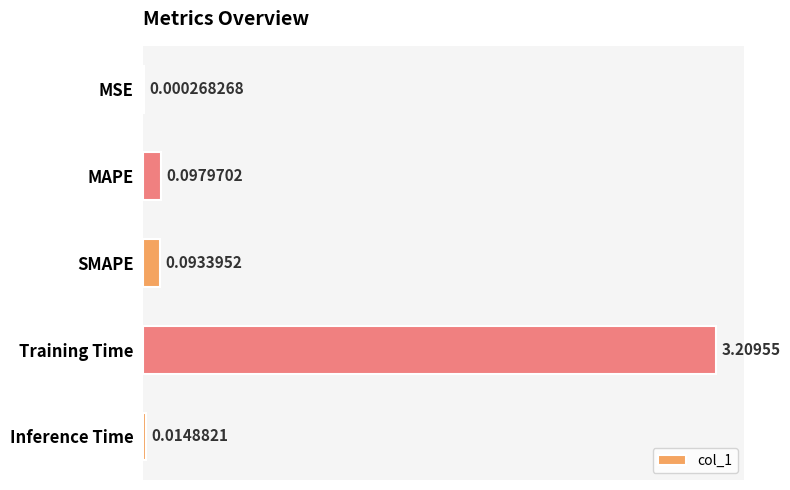

Where is the data nearest to the value 1?

MAPE